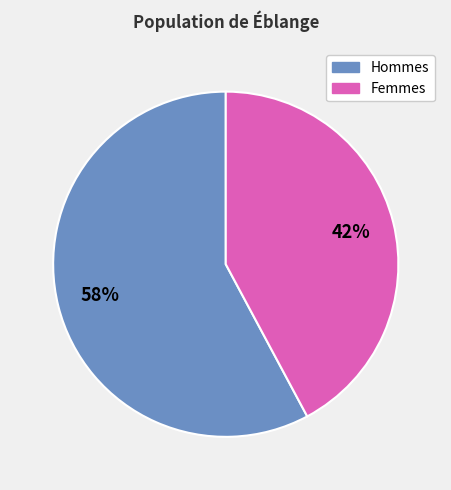

How many segments does this pie chart have?

2